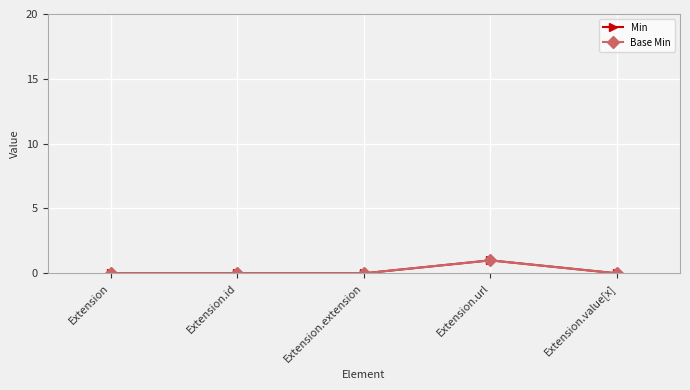

True or false: Base Min has a value of -1 at Extension.id.

False